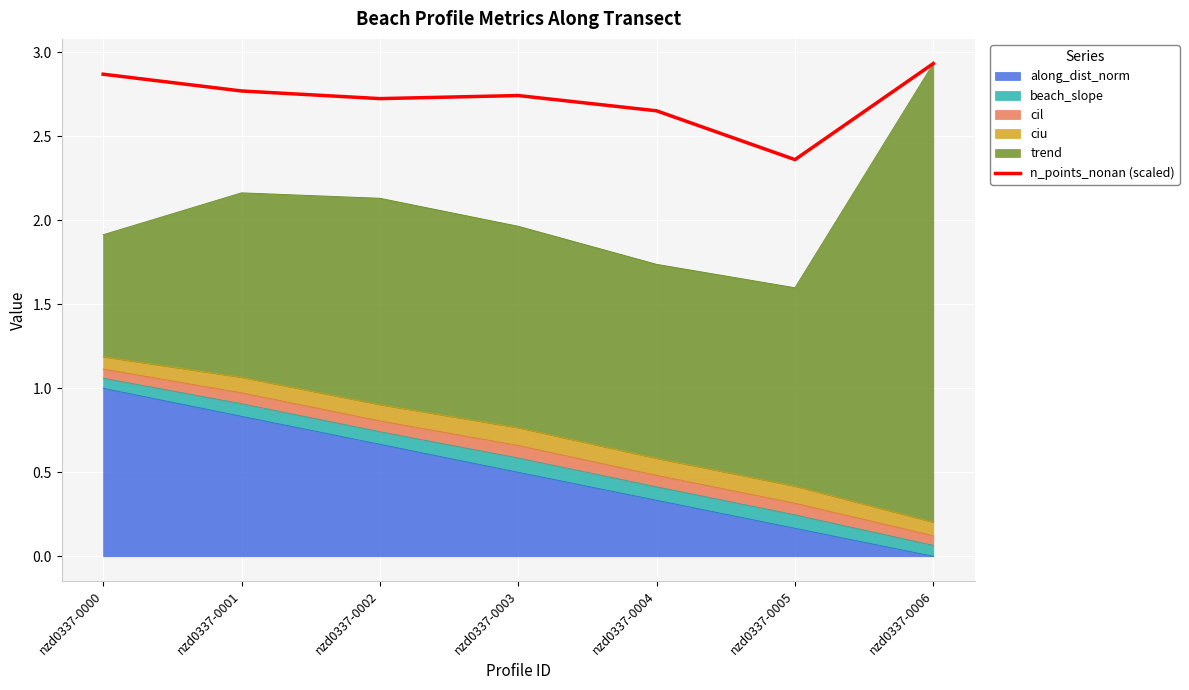

Reading left to right, extract all data points from this chart.

2.9	2.8	2.7	2.7	2.7	2.4	2.9